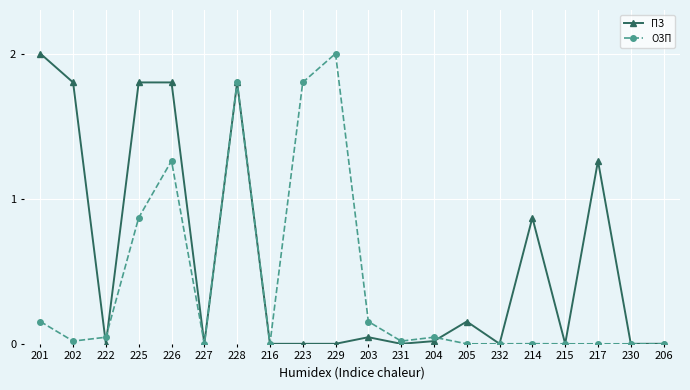

The ОЗП series shows 0.0 at 231. True or false?

True